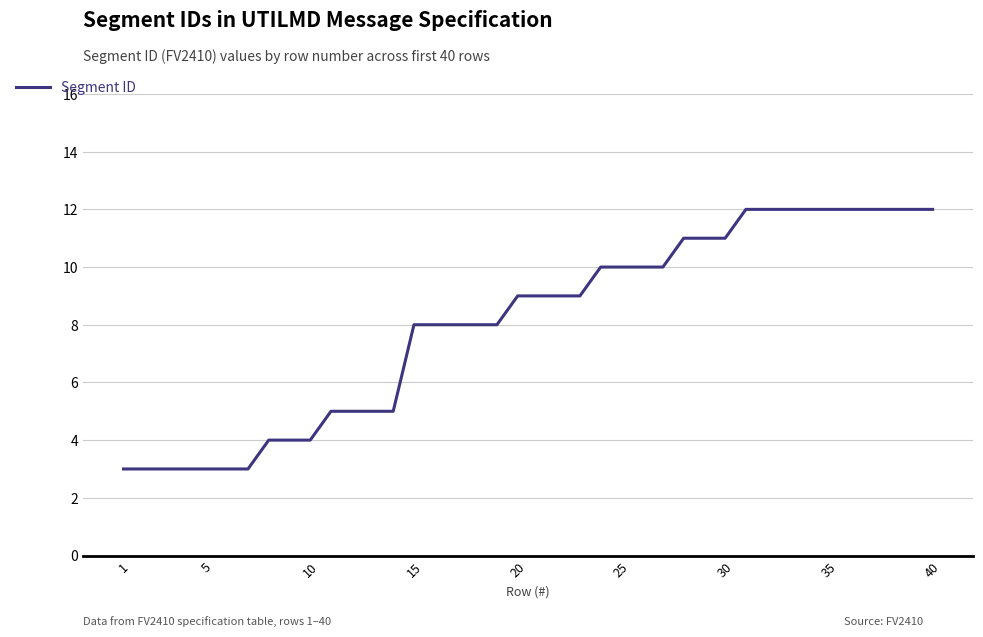

What is the minimum value shown in the chart?

3